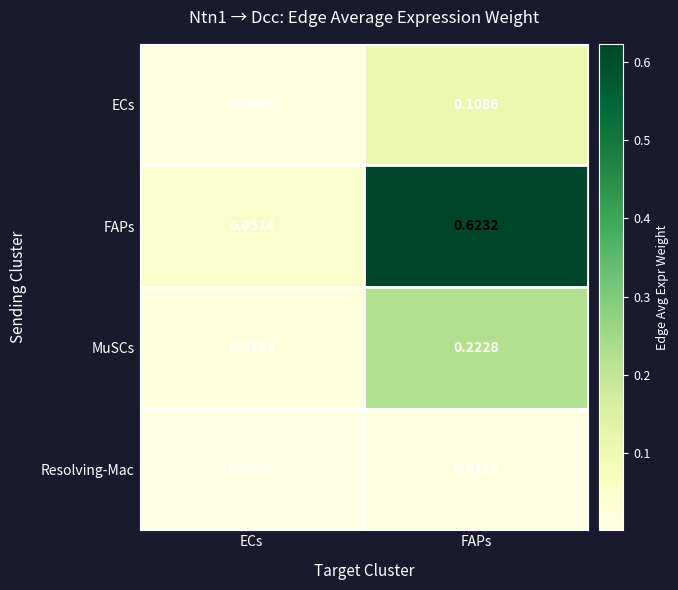

At which category is the sum across all series the highest?

FAPs